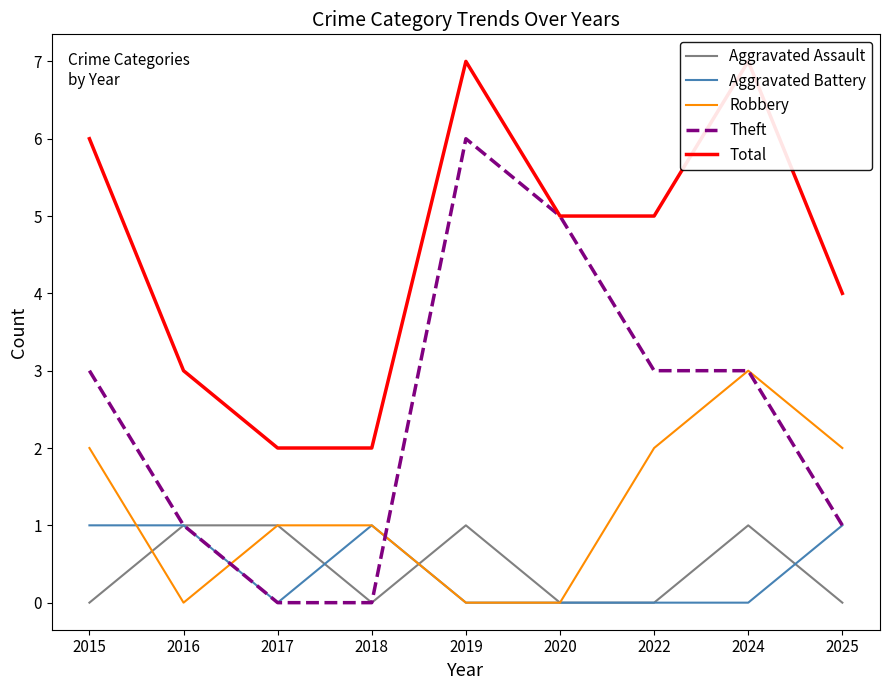

Is the value of Robbery at 2015 greater than the value of Total at 2019?

No